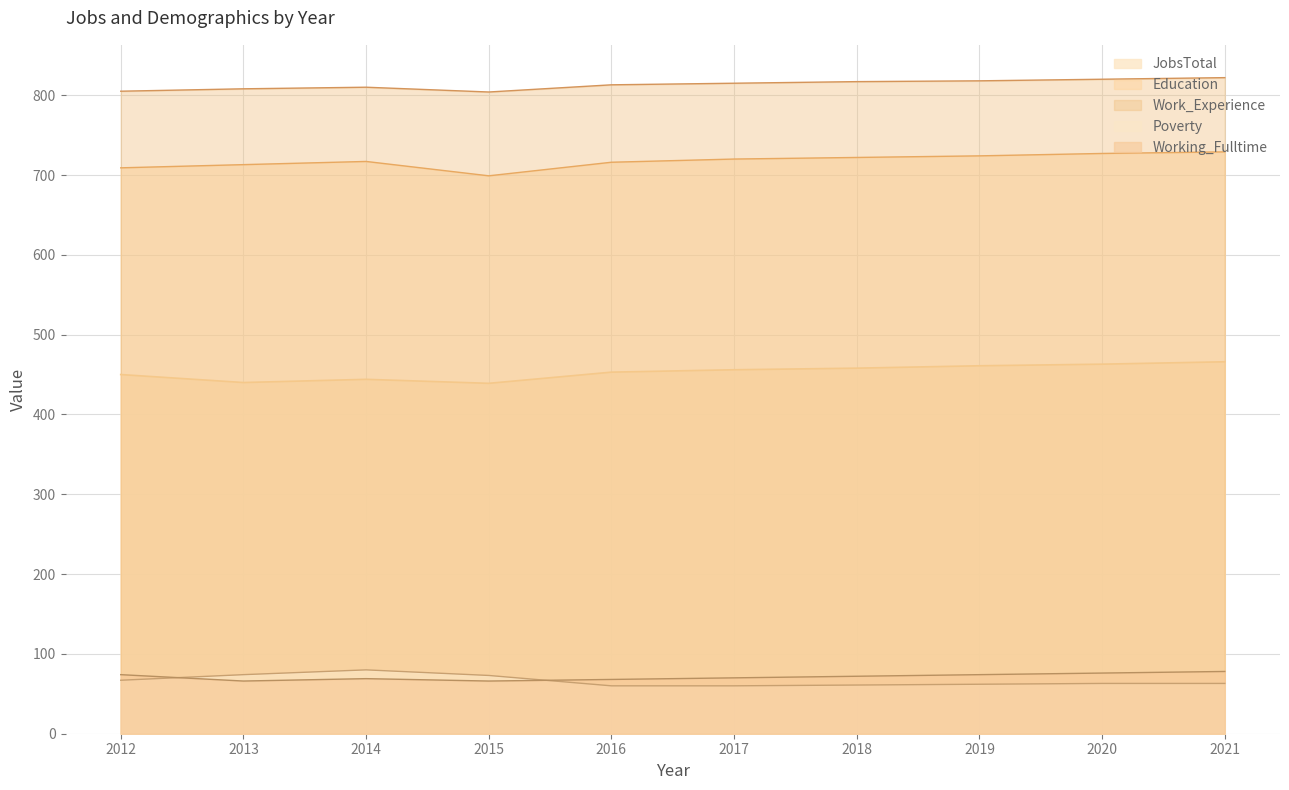

What is the value of the JobsTotal point at the 5th from the left?

453